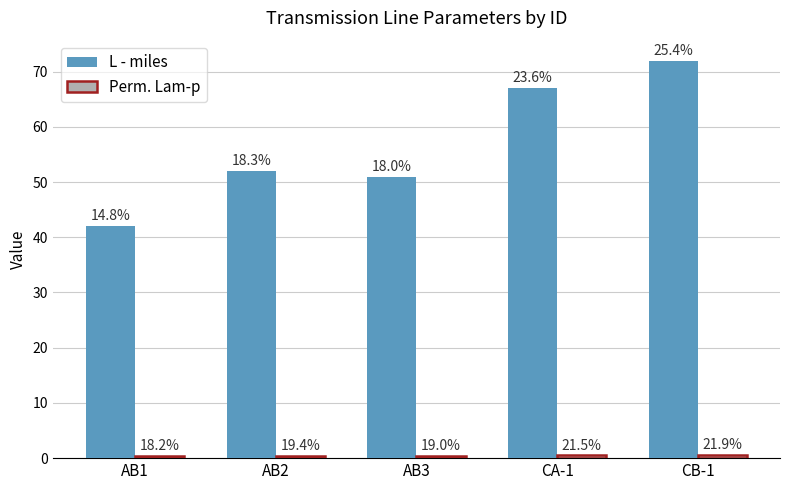

Read the Perm. Lam-p value at AB3.

0.5